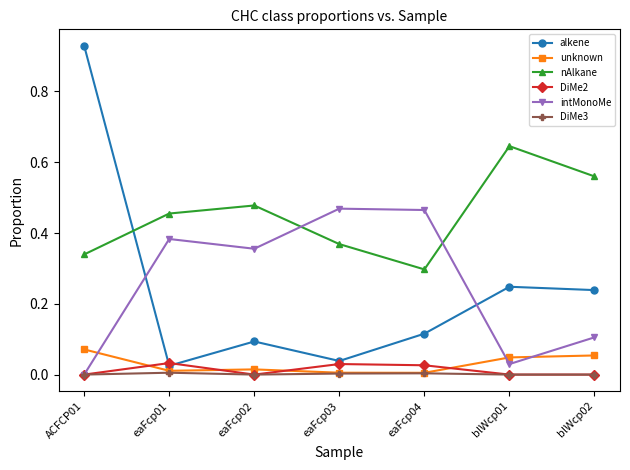

Which series has the widest spread of values?

alkene